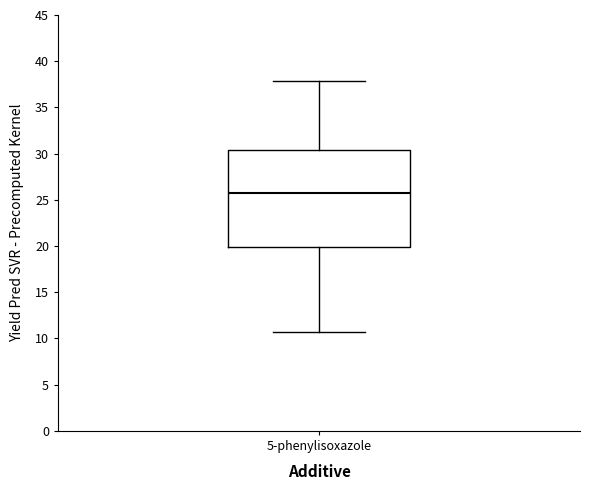

Transcribe this box plot: give where the median line is, the range the box spans, and where the two whiskers end, as read against the y-axis. The values are not printed on the chart, so give them approximately, as read against the axis.

median 25.5, box 20.0 to 30.5, whiskers 10.5 to 38.0